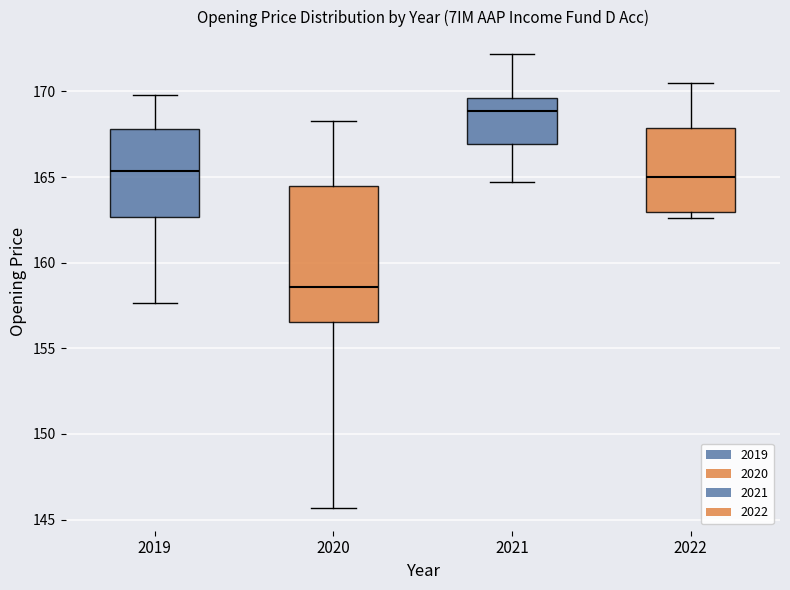

Reading left to right, transcribe this box plot: for each box, give where its median line is, the range the box spans, and where its two whiskers end, as read against the y-axis. The values are not printed on the chart, so give them approximately, as read against the axis.

2019: median 165.5, box 162.5 to 168.0, whiskers 157.5 to 170.0
2020: median 158.5, box 156.5 to 164.5, whiskers 145.5 to 168.5
2021: median 169.0, box 167.0 to 169.5, whiskers 164.5 to 172.0
2022: median 165.0, box 163.0 to 168.0, whiskers 162.5 to 170.5